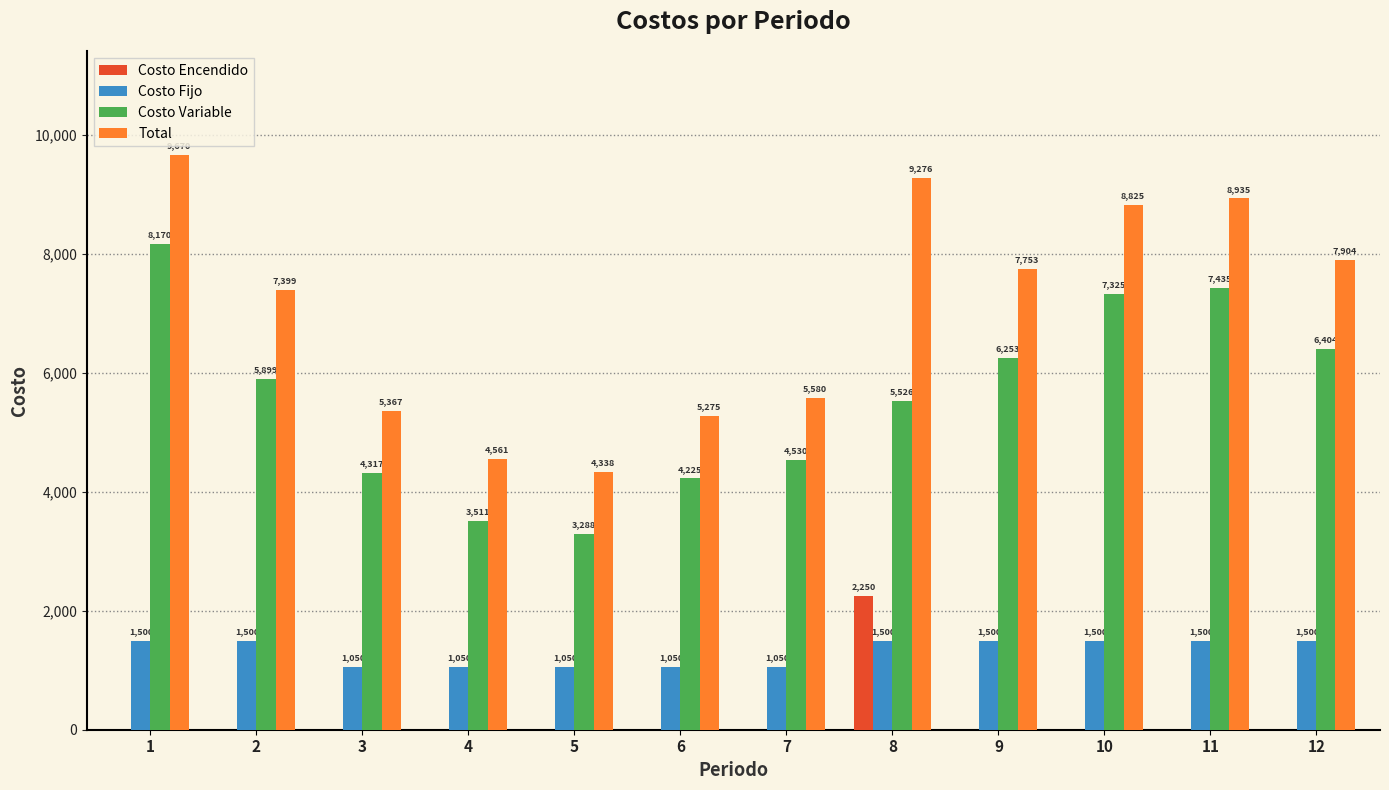

Which series has the largest total across all categories?

Total